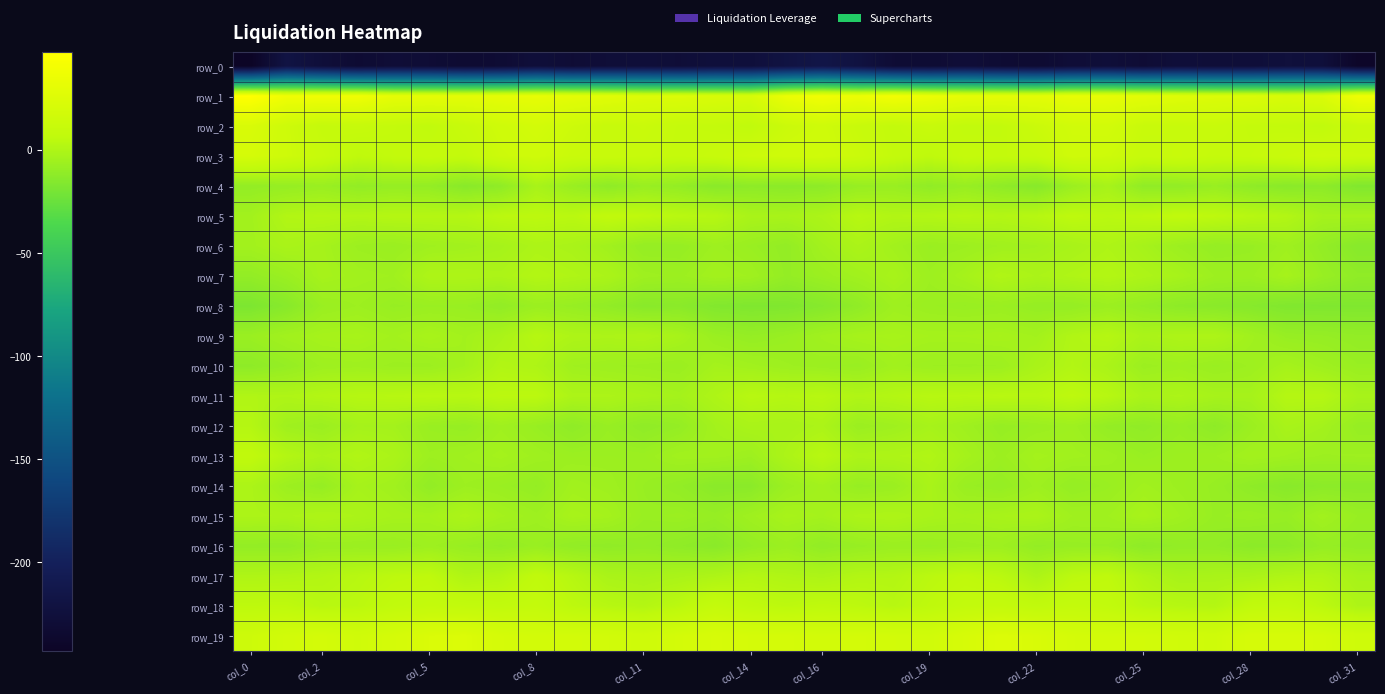

Which series has the largest total across all categories?

row_1